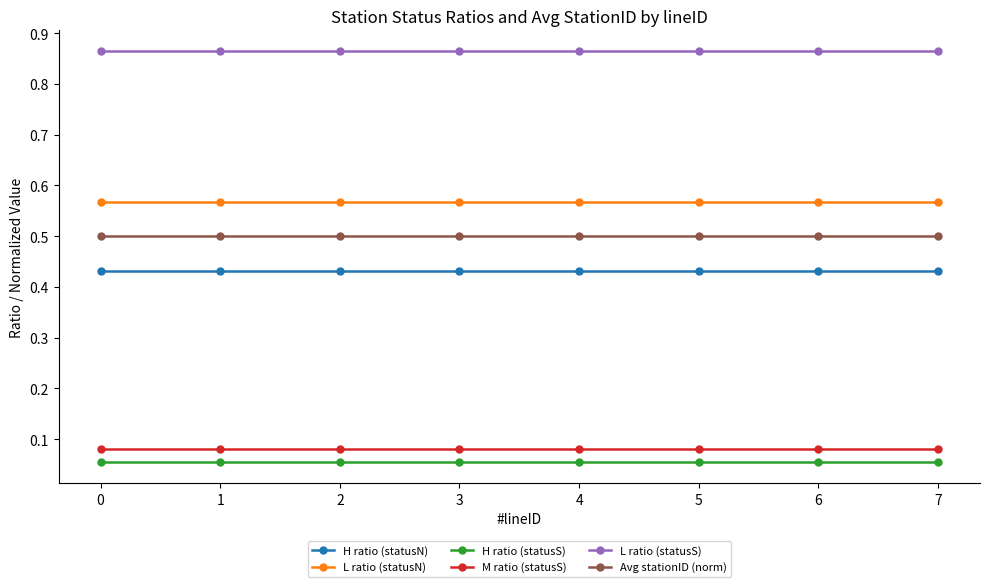

Count the number of categories in the chart.

8